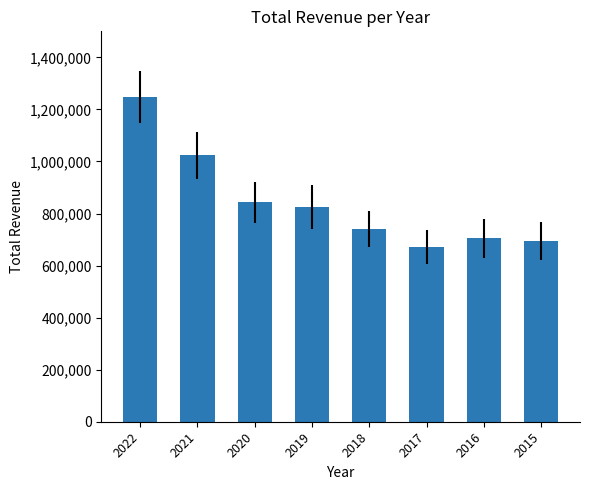

What is the sum of the values at 2017 and 2015?

1364700